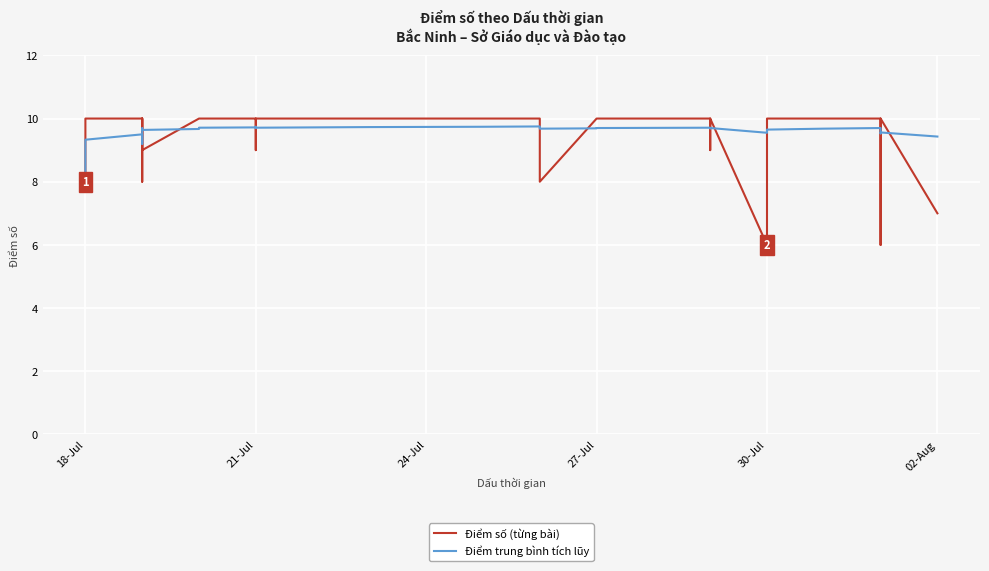

True or false: Điểm trung bình tích lũy and Điểm số (từng bài) cross at least once.

True